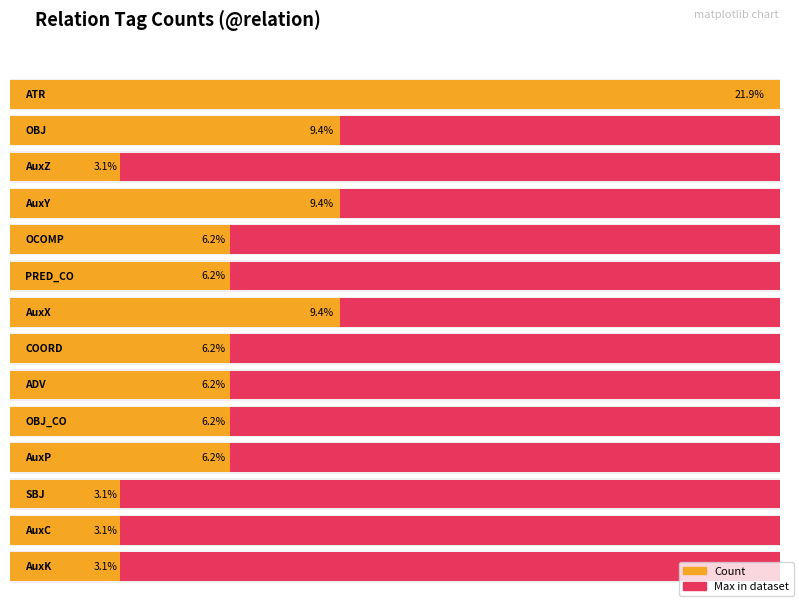

Is it true that the value at AuxY is 3?

True